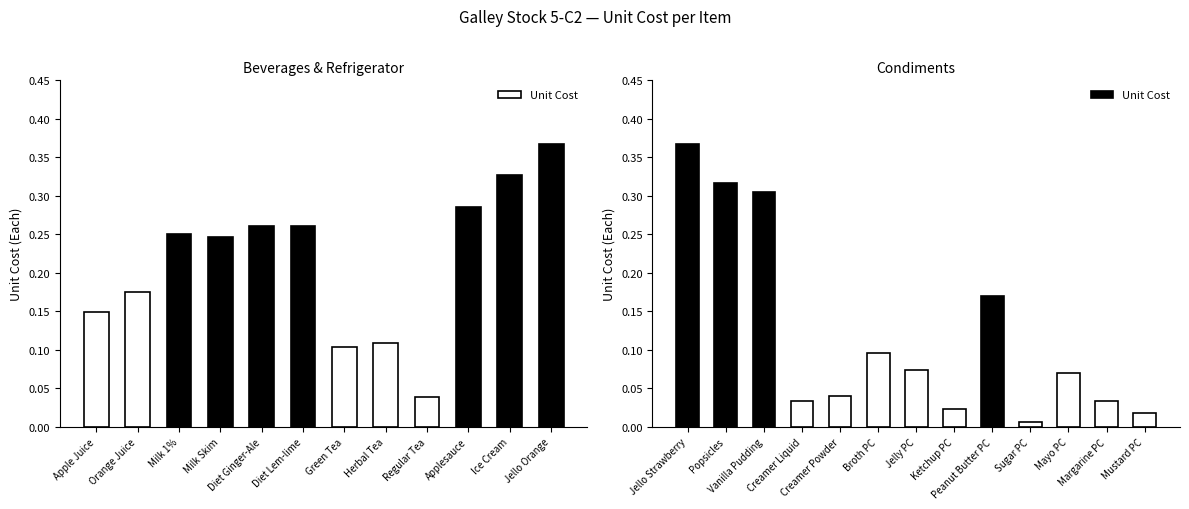

What is the difference between the maximum and minimum values?

0.4